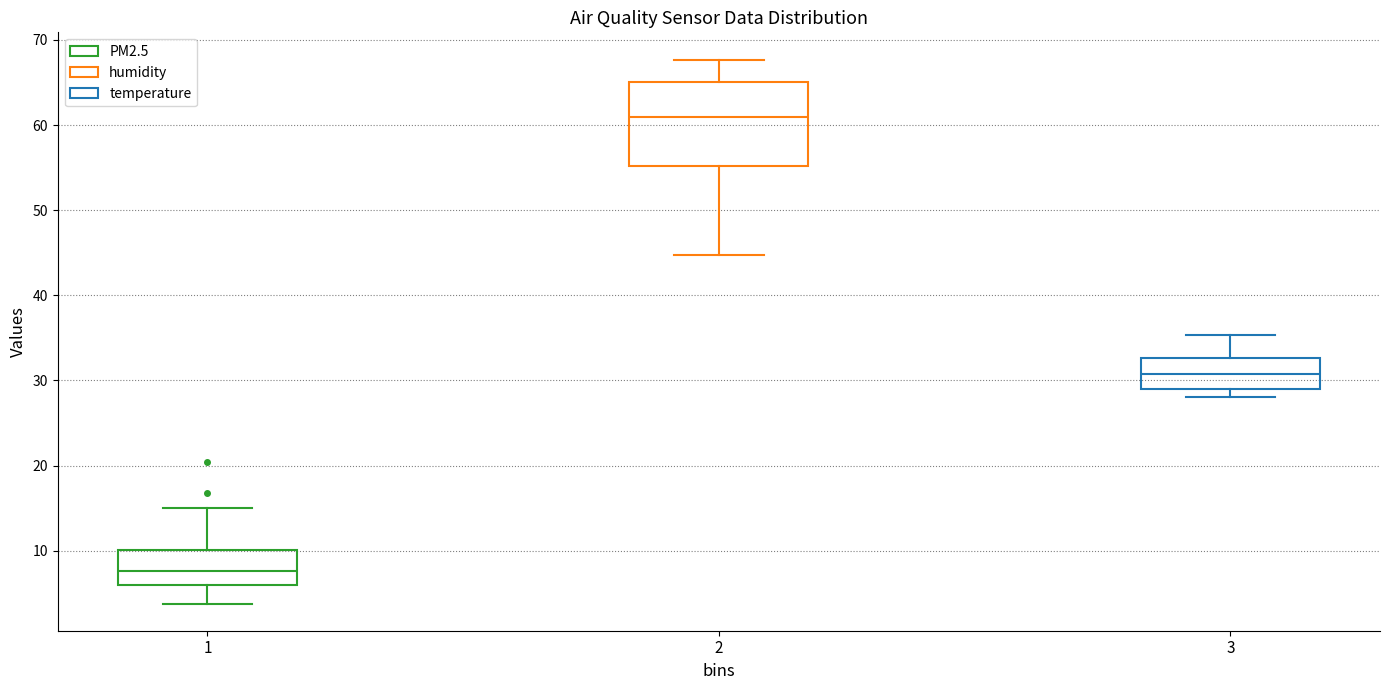

Reading left to right, read every box against the y-axis: the position of its median line, the range the box covers, and the ends of its whiskers. The values are not printed on the chart, so give them approximately, as read against the axis.

1: median 8, box 6 to 10, whiskers 4 to 15
2: median 61, box 55 to 65, whiskers 45 to 68
3: median 31, box 29 to 33, whiskers 28 to 35